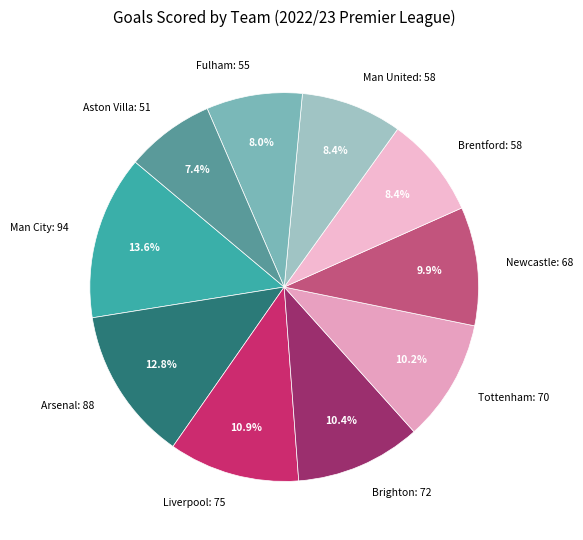

Does Brighton represent more than half of the total?

No